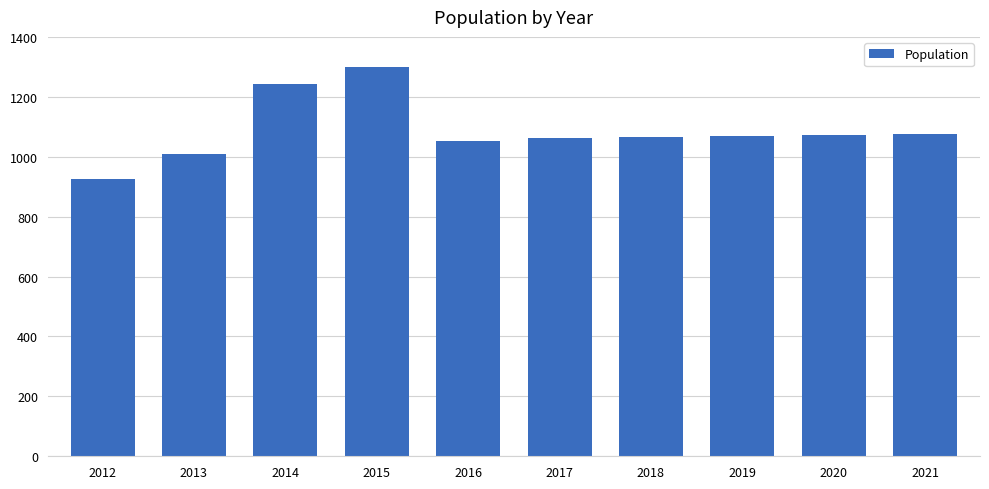

The chart shows a value of 489 at 2016. True or false?

False